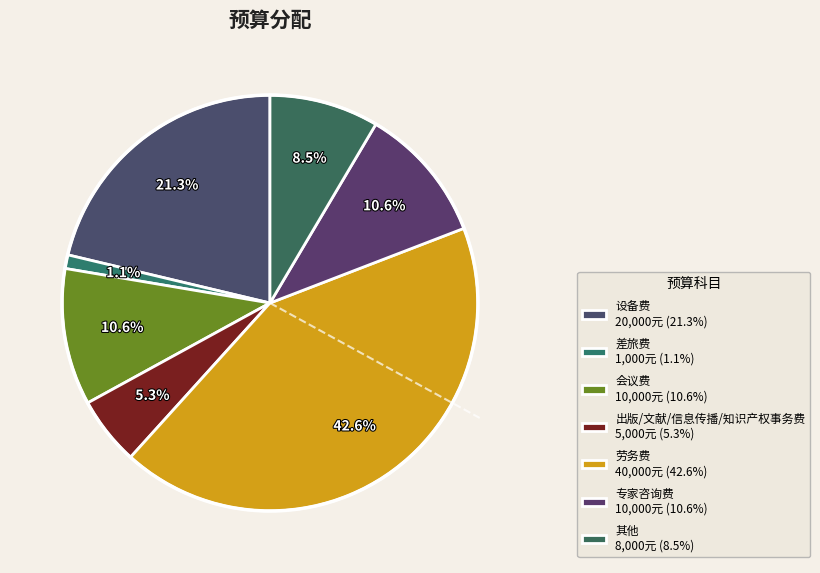

What percentage is the 差旅费 slice, to the nearest percent?

1%